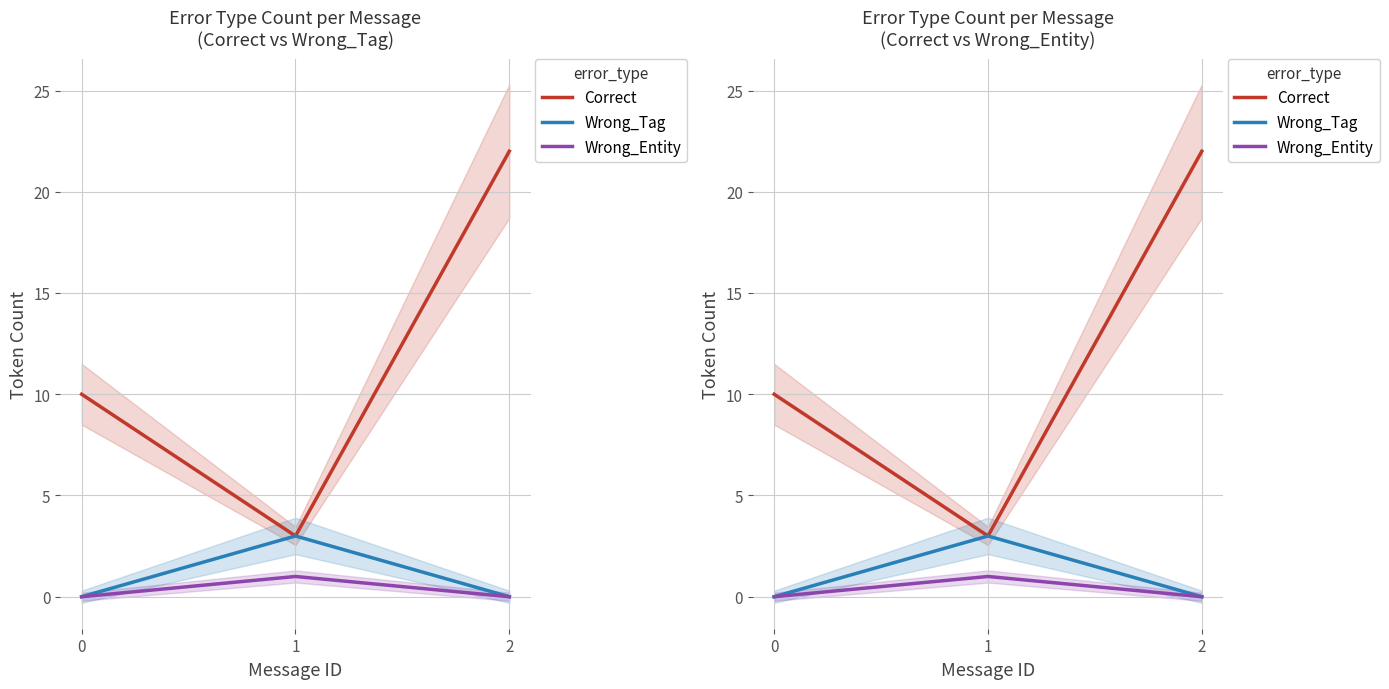

What is the highest value of the Wrong_Tag series?

3